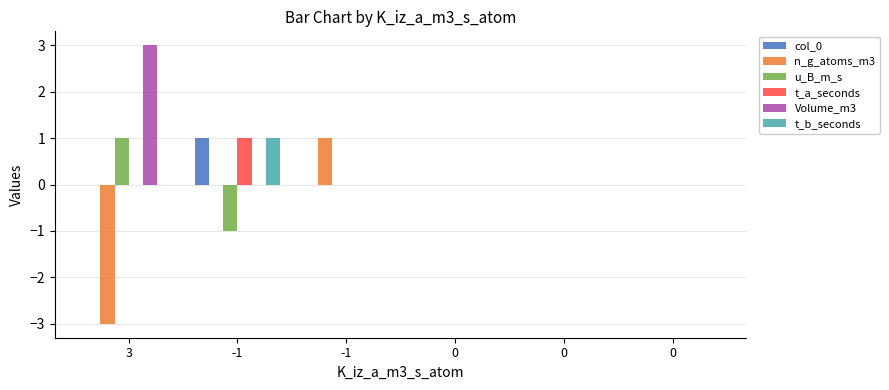

Reading right to left, what are all the values shown in this chart?

col_0: 0	0	0	0	1	0
n_g_atoms_m3: 0	0	0	1	0	-3
u_B_m_s: 0	0	0	0	-1	1
t_a_seconds: 0	0	0	0	1	0
Volume_m3: 0	0	0	0	0	3
t_b_seconds: 0	0	0	0	1	0